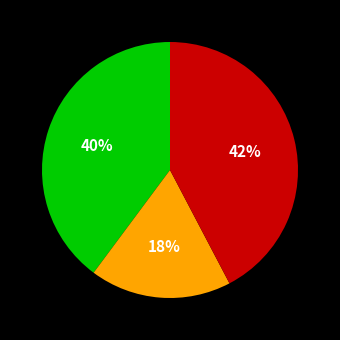

To the nearest percent, what is the average slice percentage?

33%